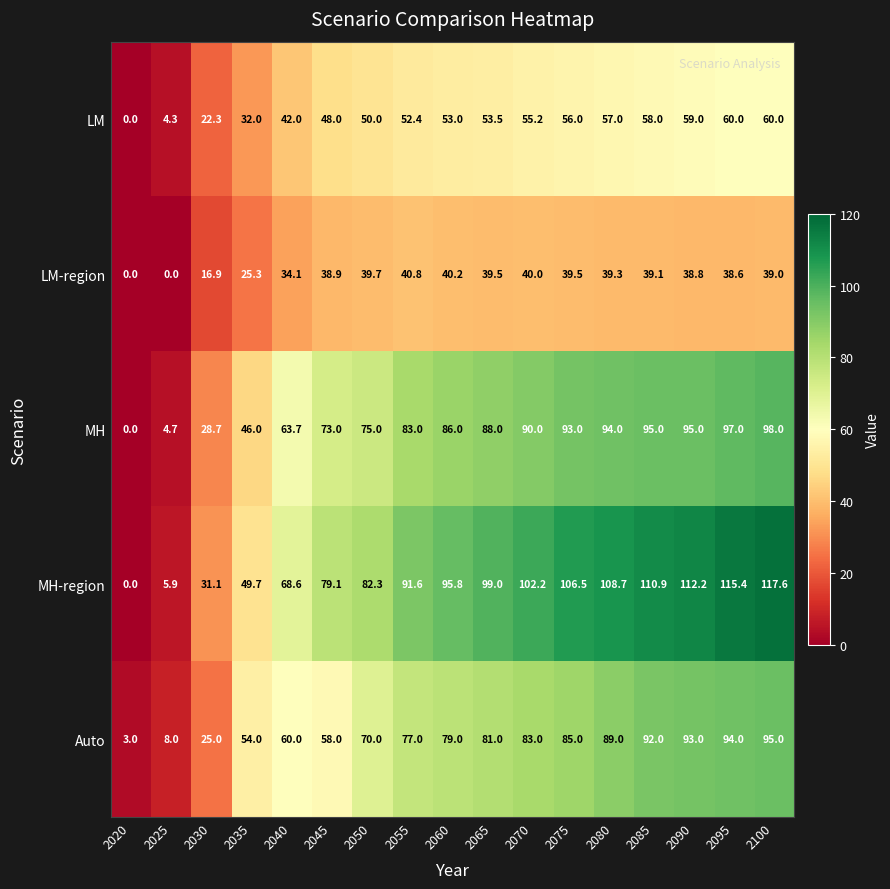

What is the maximum value shown in the chart?

117.6